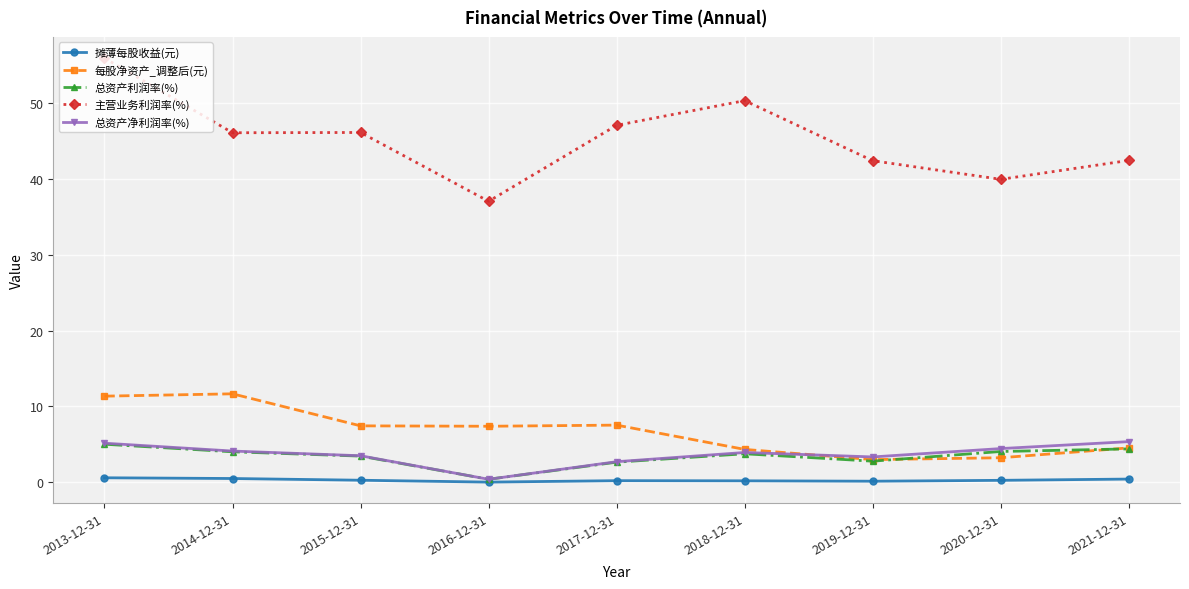

Is it true that 每股净资产_调整后(元) equals 3.0 at 2019-12-31?

True